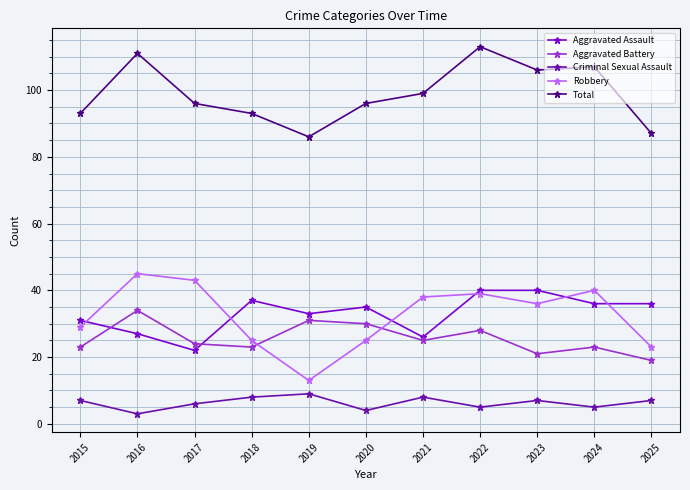

What is the minimum value for Robbery?

13